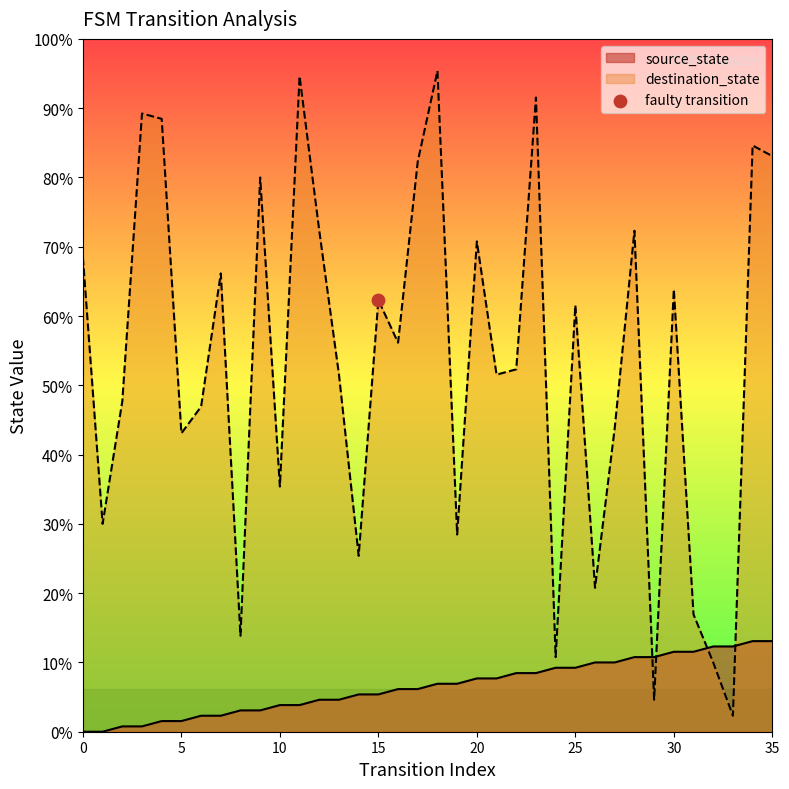

Which series has the largest total across all categories?

destination_state